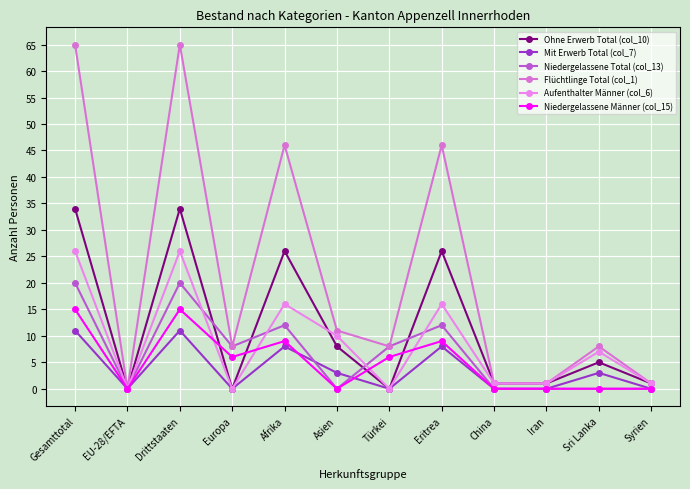

What are all the series names shown in the legend?

Ohne Erwerb Total (col_10), Mit Erwerb Total (col_7), Niedergelassene Total (col_13), Flüchtlinge Total (col_1), Aufenthalter Männer (col_6), Niedergelassene Männer (col_15)